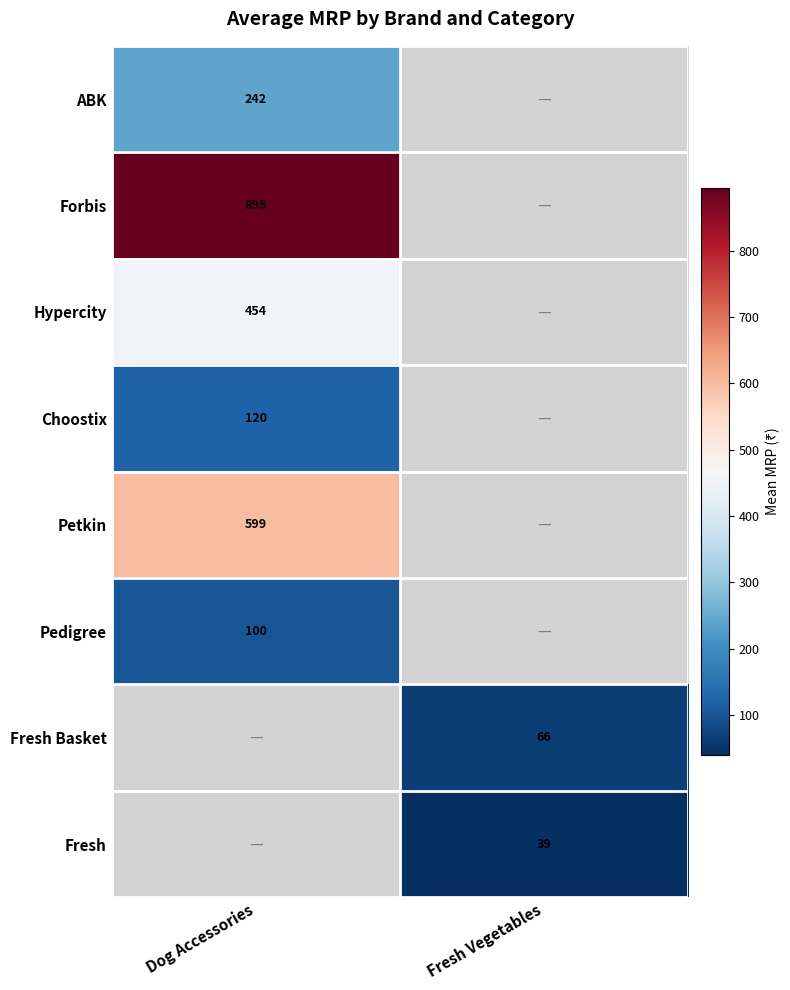

The value of Choostix at Dog Accessories is 120.0. True or false?

True